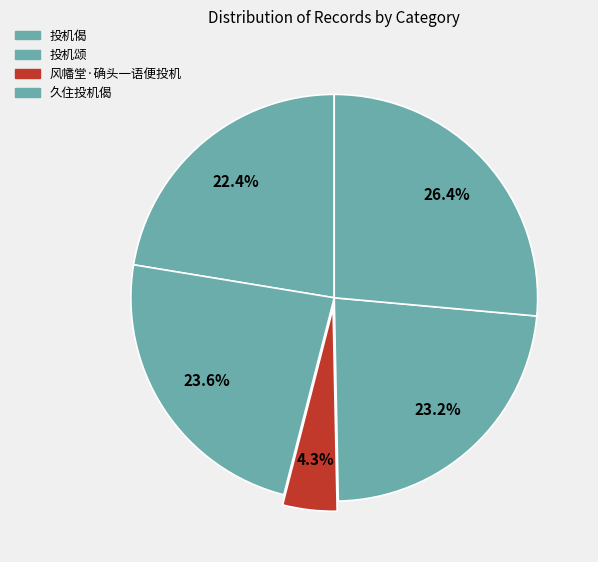

To the nearest percent, what is the average slice percentage?

20%